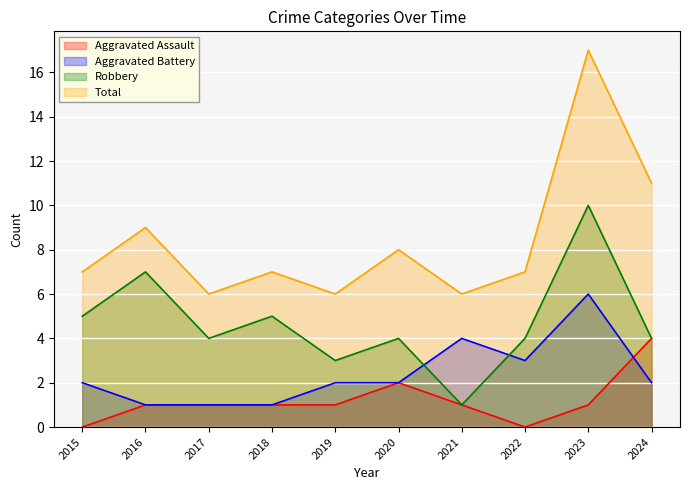

At which label does Aggravated Assault reach its minimum?

2015